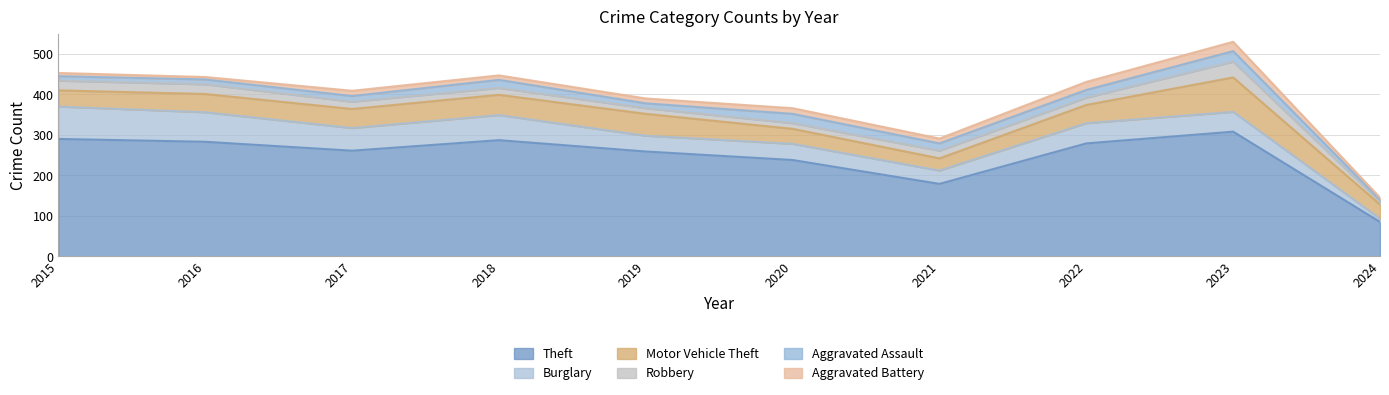

What is the total value across all series at 2024?

145